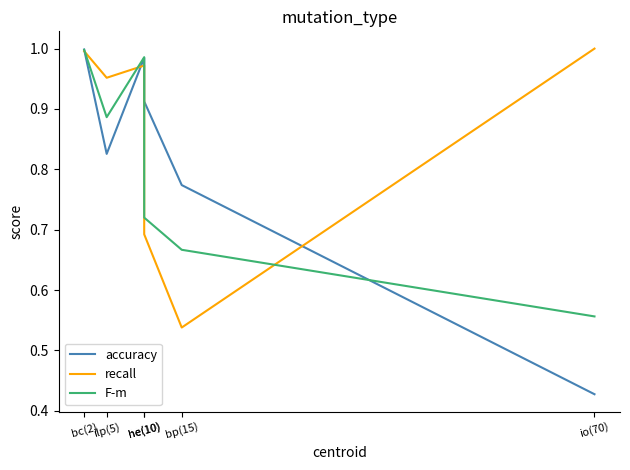

At which category does recall reach its first local peak?

he(10)